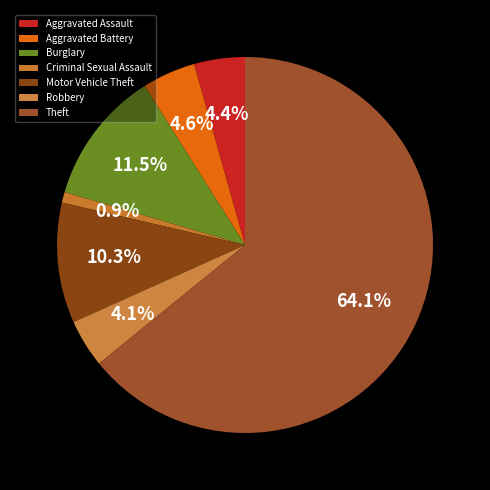

What is the majority slice?

Theft